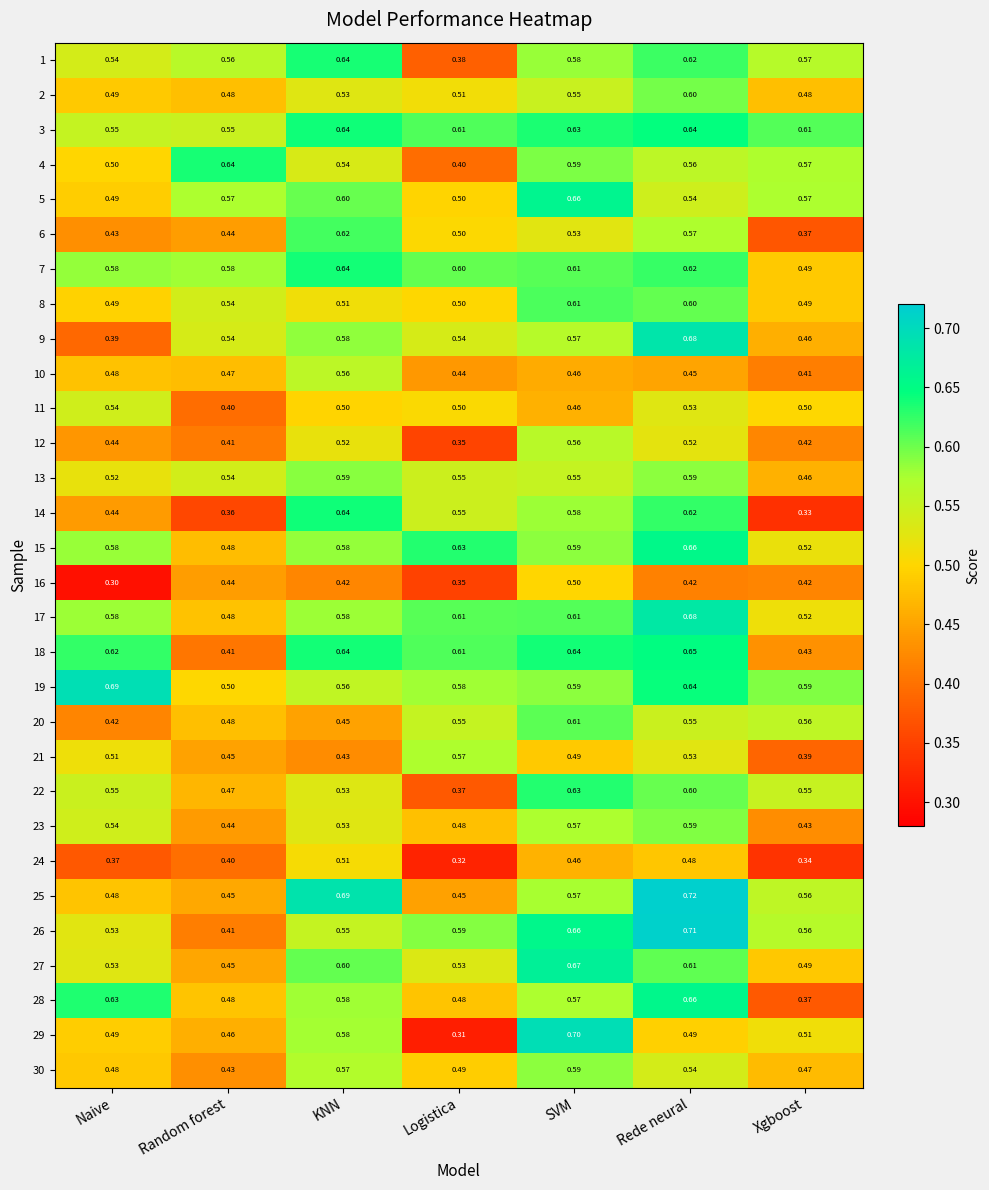

At which category does the chart reach its minimum across all series?

Naive